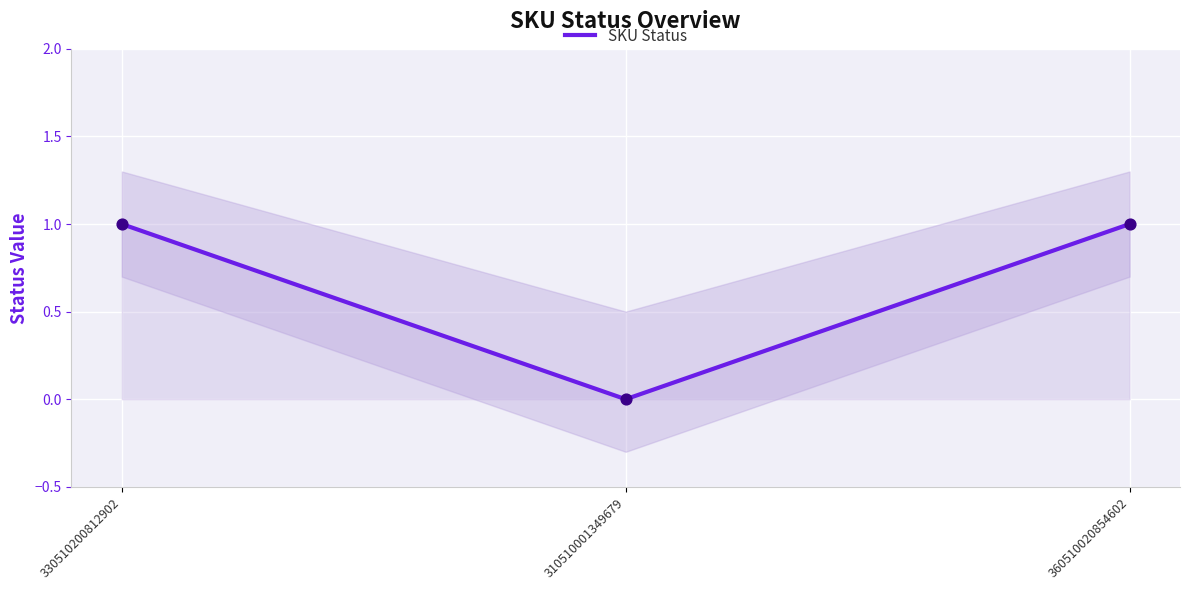

Between 310510001349679 and 360510020854602, which is larger?

360510020854602